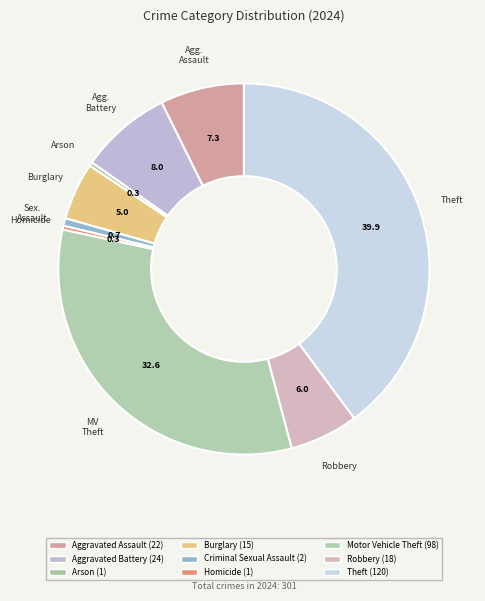

How many slices are in this pie chart?

9